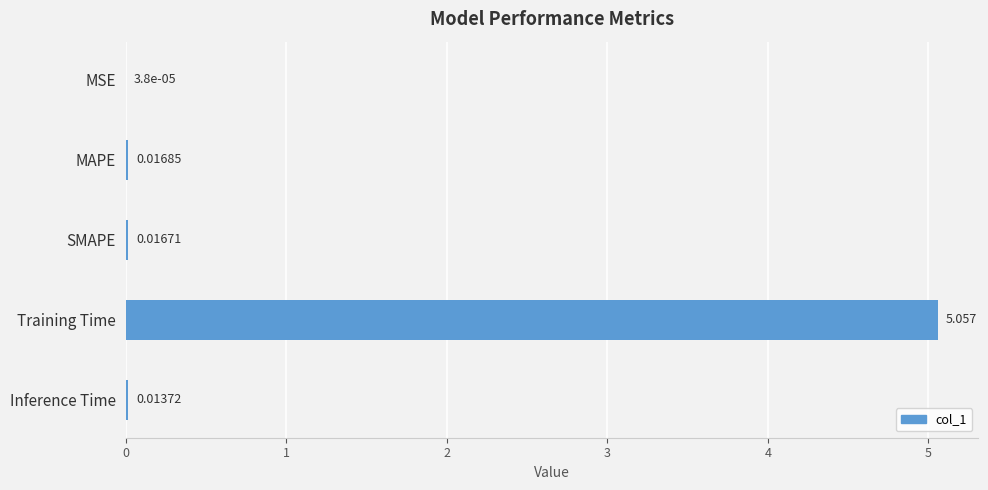

Between SMAPE and Inference Time, which is larger?

SMAPE